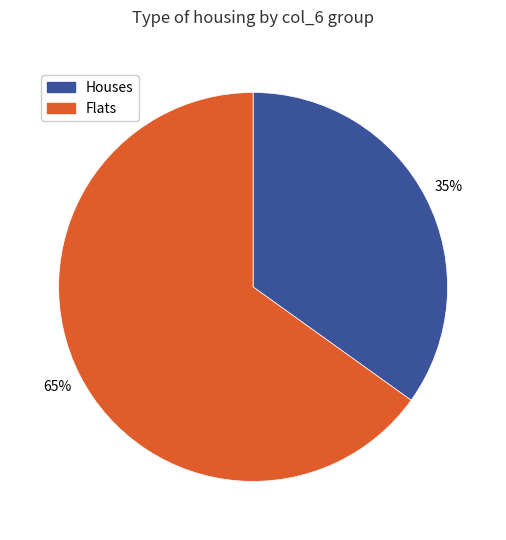

Is there a majority slice in this chart?

Yes